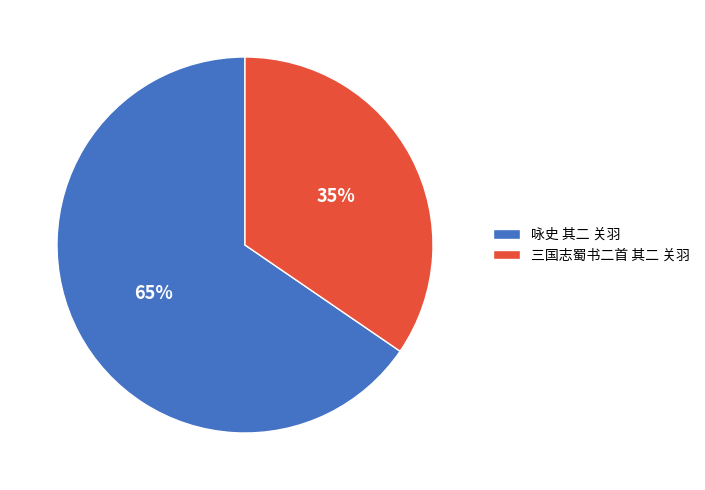

True or false: 咏史 其二 关羽 accounts for 74% of the total.

False